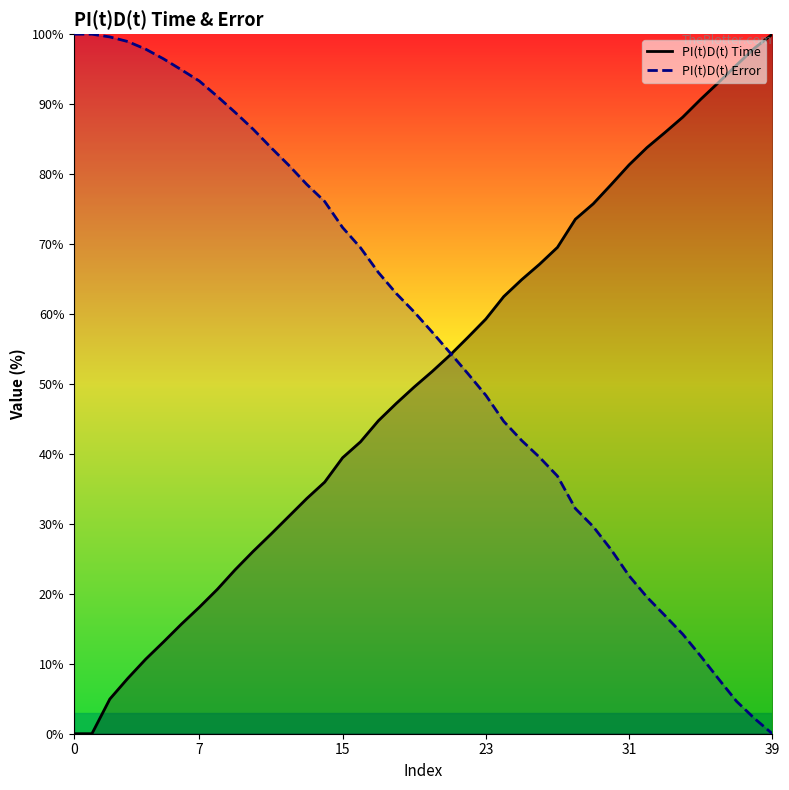

Which series ends up on top after the final intersection of PI(t)D(t) Time and PI(t)D(t) Error?

PI(t)D(t) Time